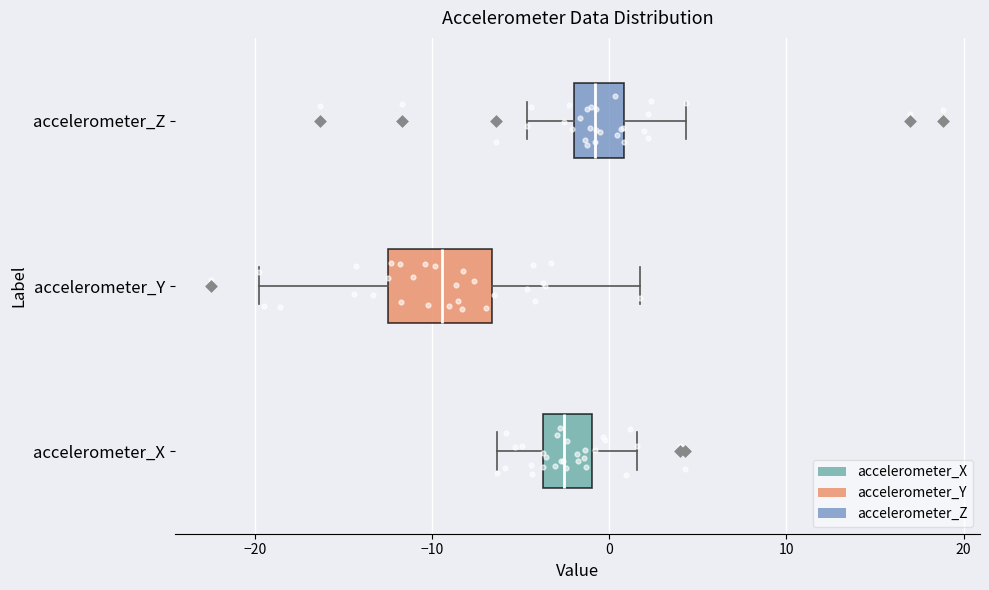

Reading bottom to top, transcribe this box plot: for each box, give where its median line is, the range the box spans, and where its two whiskers end, as read against the x-axis. The values are not printed on the chart, so give them approximately, as read against the axis.

accelerometer_X: median -3, box -4 to -1, whiskers -6 to 2
accelerometer_Y: median -9, box -12 to -7, whiskers -20 to 2
accelerometer_Z: median -1, box -2 to 1, whiskers -5 to 4